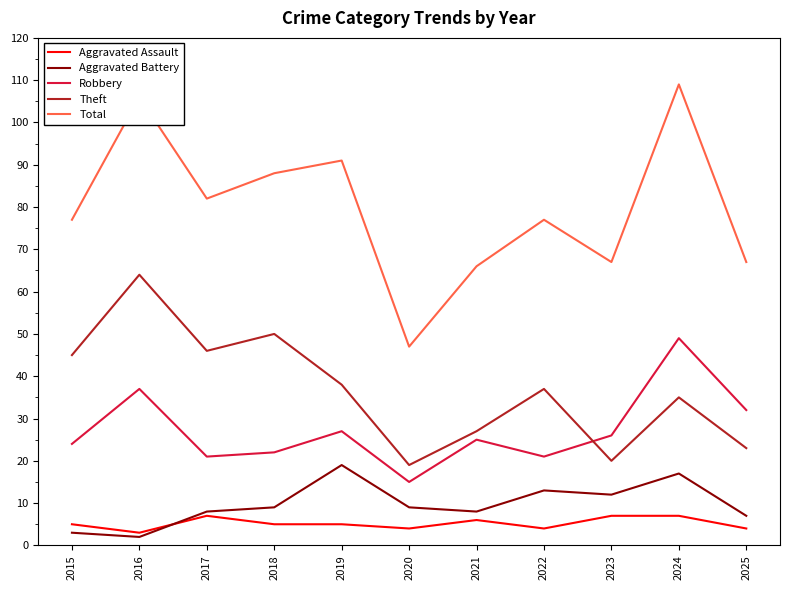

What is the minimum value for Robbery?

15